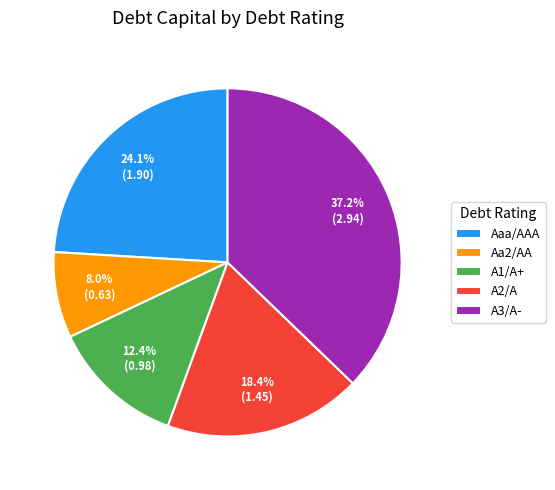

Rank the categories by value from lowest to highest.

Aa2/AA, A1/A+, A2/A, Aaa/AAA, A3/A-